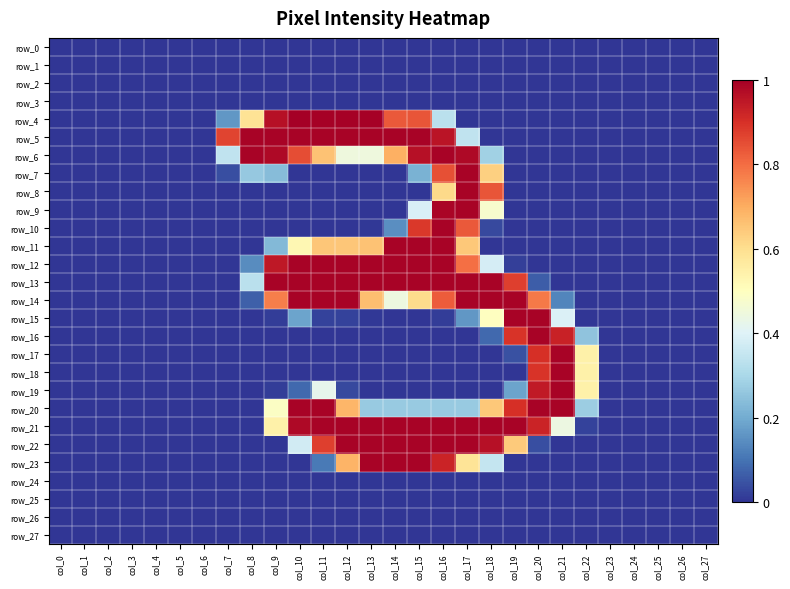

Count the number of categories in the chart.

28